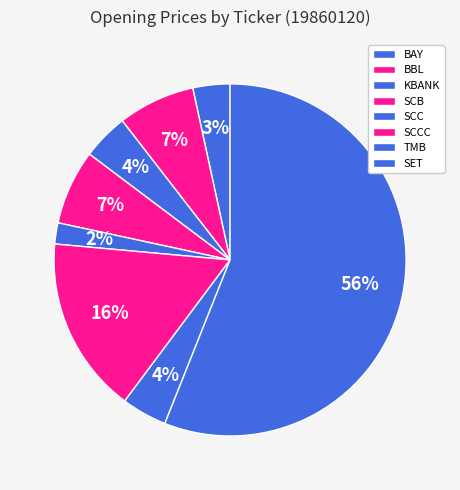

Approximately how many times larger is the value at SCB compared to TMB?

1.7